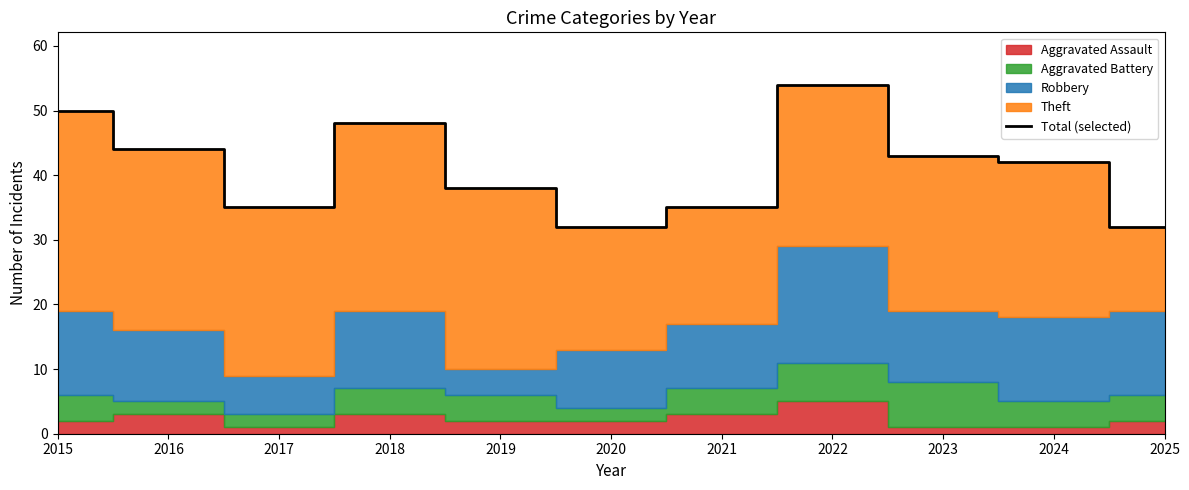

Where does the data first go above 42?

2015